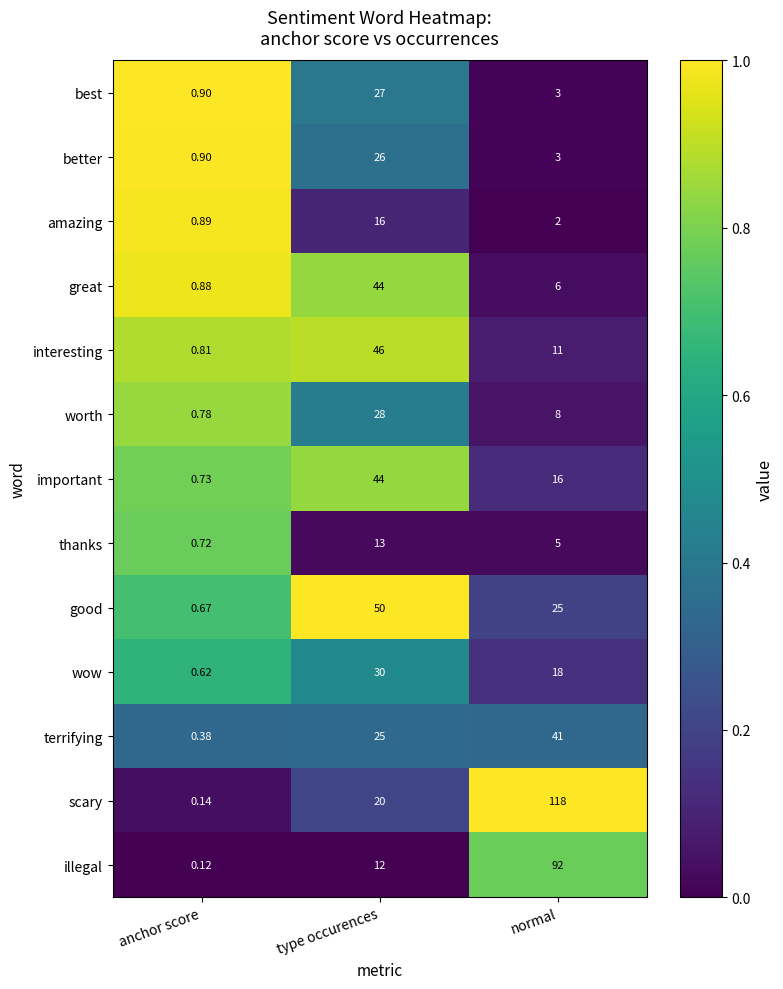

What is the total value across all series at normal?

348.0